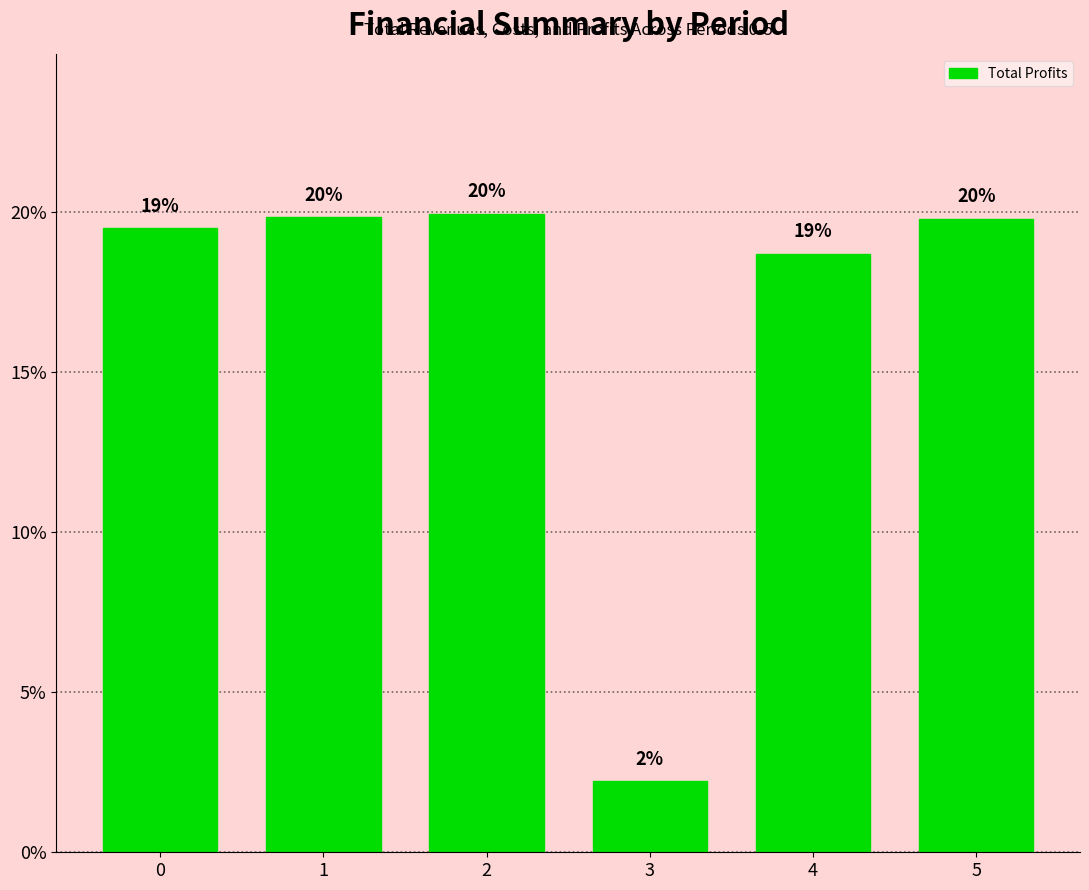

The value at 0 is 0.1. True or false?

False